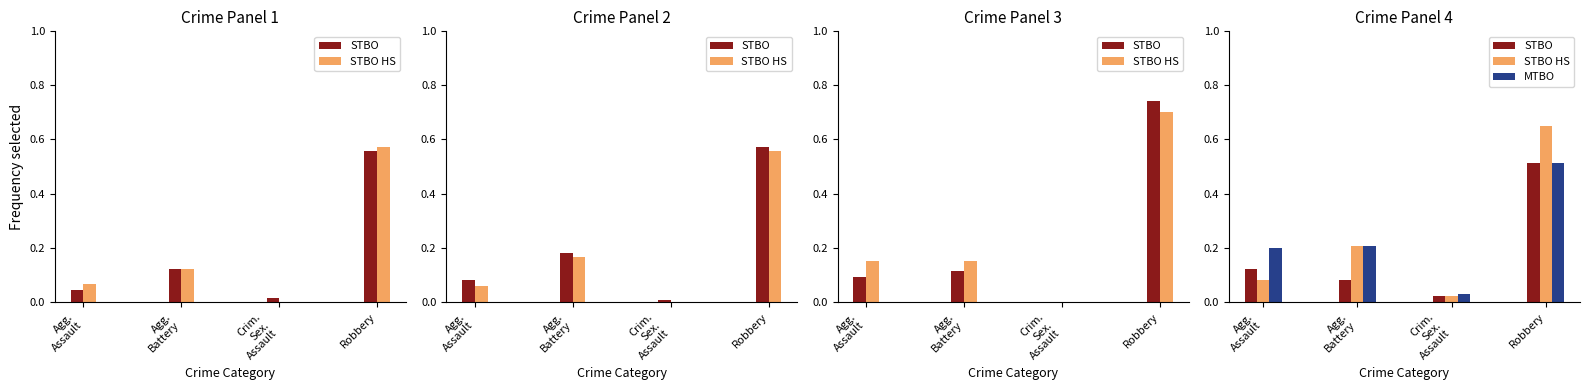

How many bars are there in each group?

3